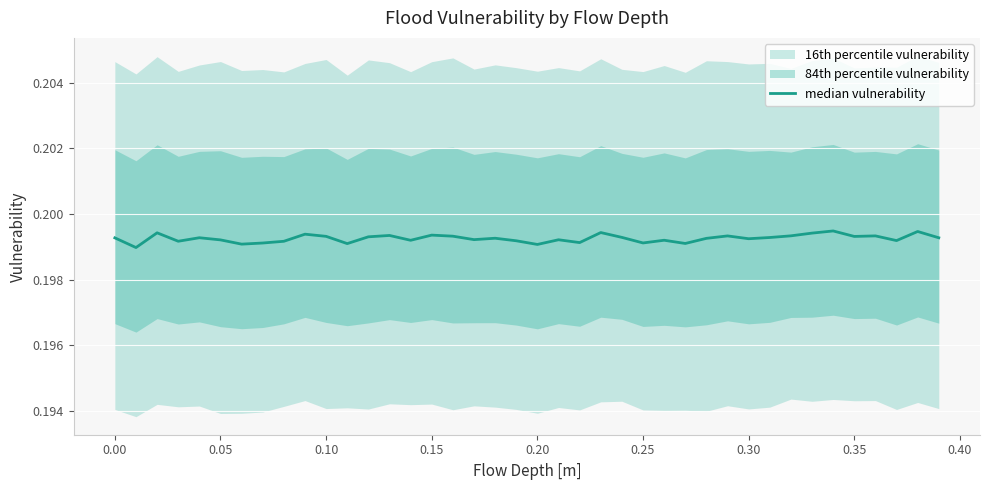

True or false: the data has more than 2 interior local peaks.

True